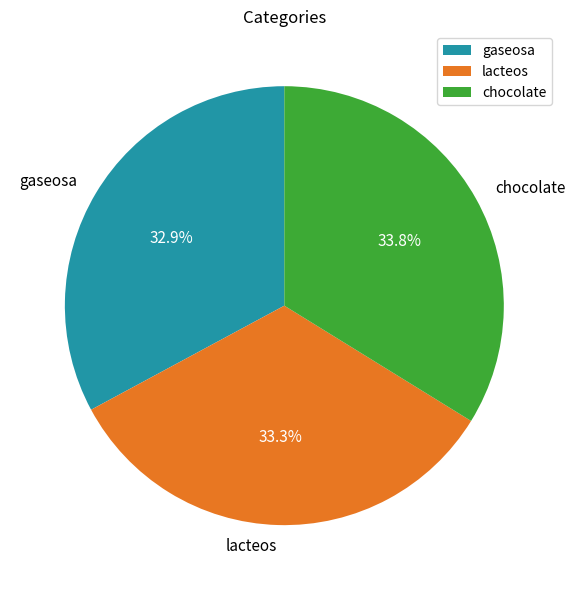

To the nearest percent, what is the difference between the gaseosa and chocolate slice percentages?

1%